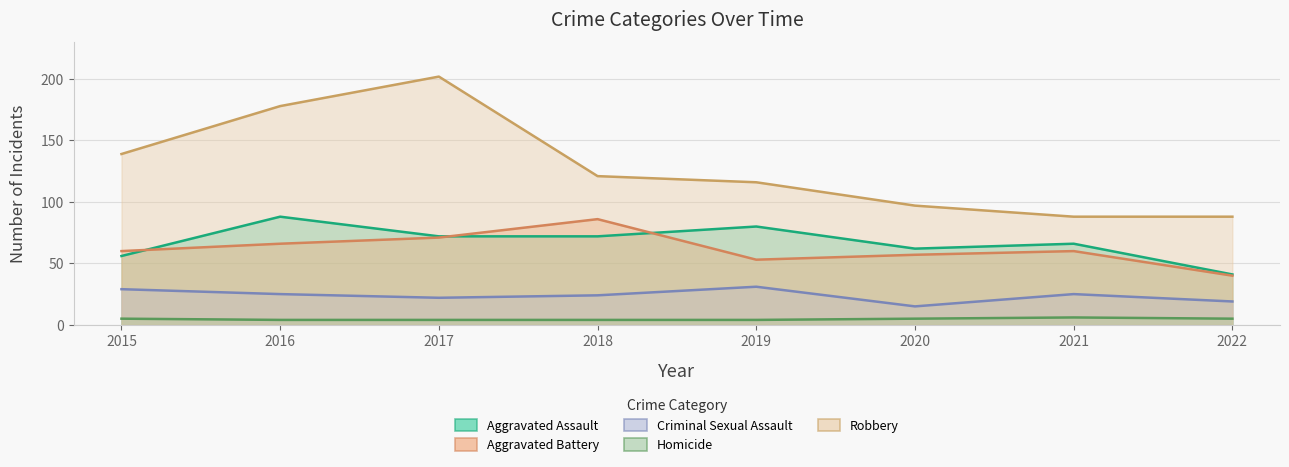

At which label does Aggravated Battery first exceed 60?

2016